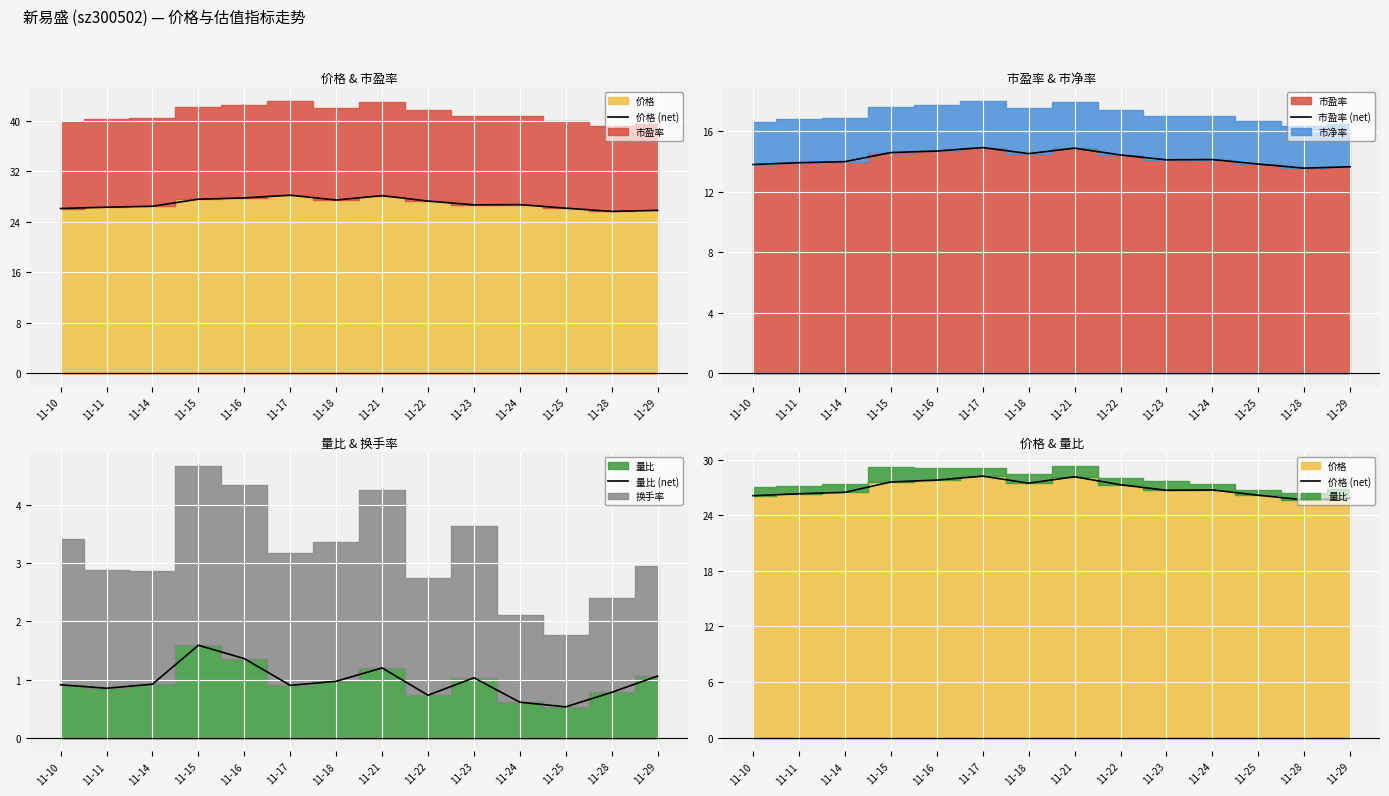

True or false: 量比 (net) has a value of 1.0 at 11-18.

True